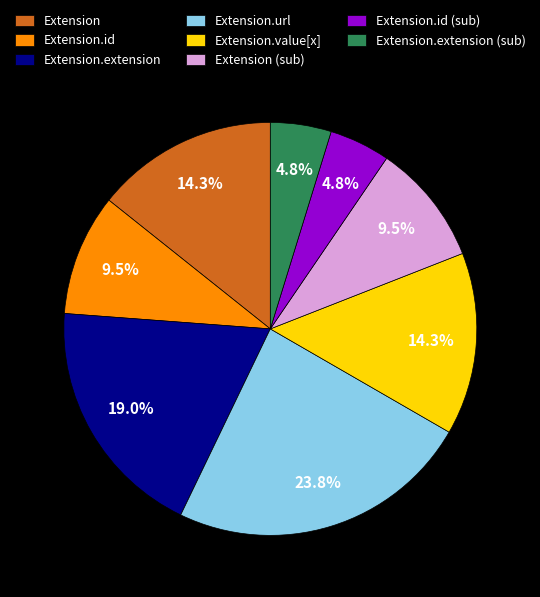

What is the largest slice in the pie chart?

Extension.url